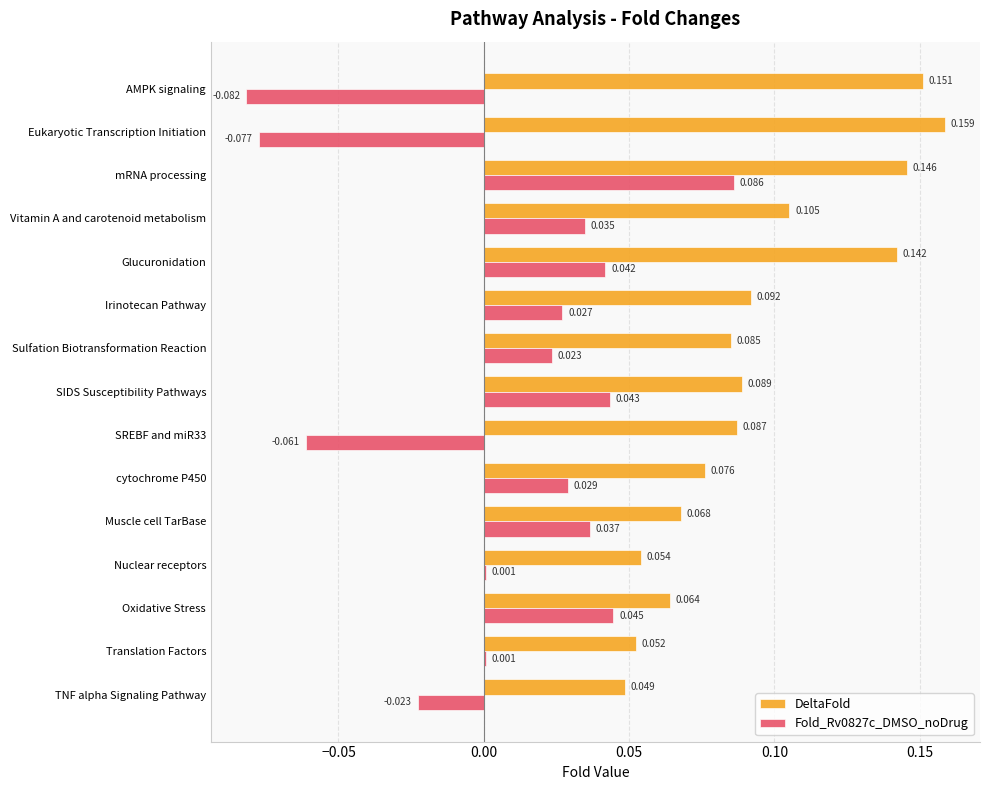

Between Vitamin A and carotenoid metabolism and Translation Factors, which series saw the biggest shift?

DeltaFold